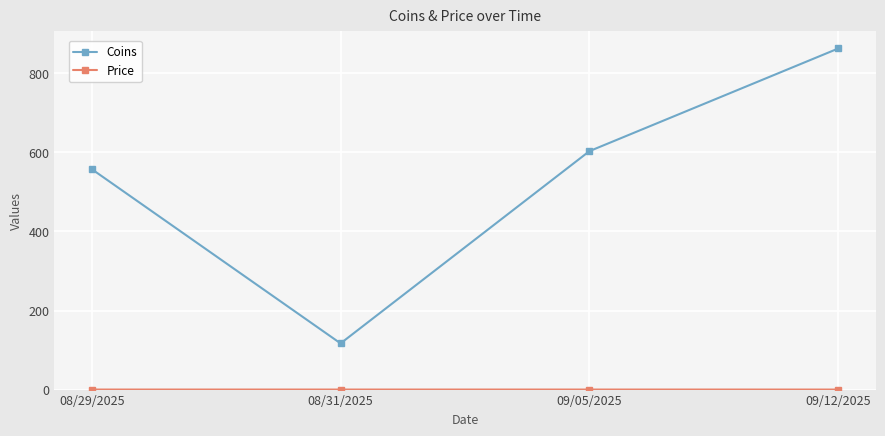

True or false: Coins has a value of 603.0 at 09/05/2025.

True